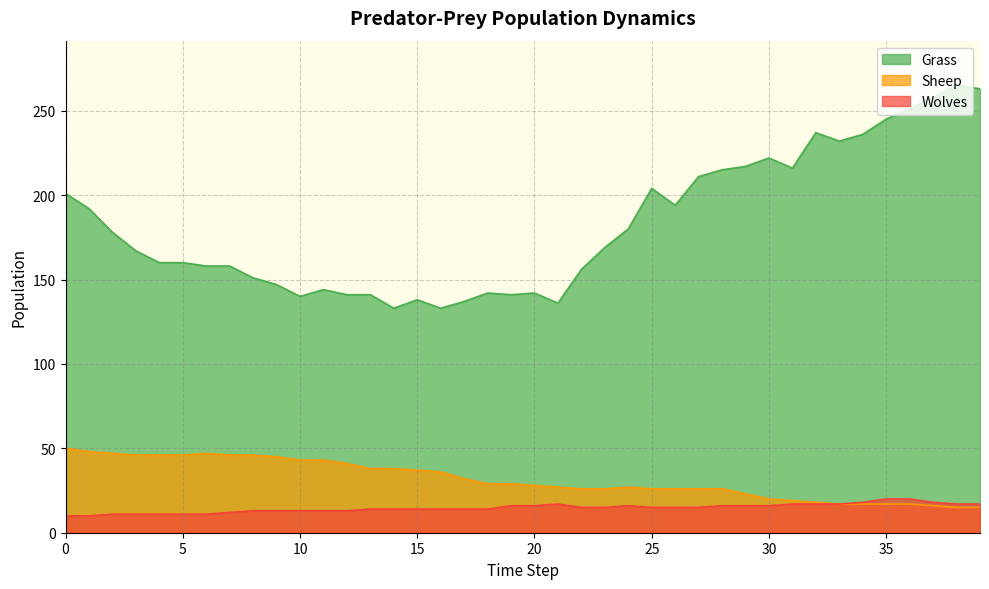

Between 16 and 24, which series saw the biggest shift?

Grass